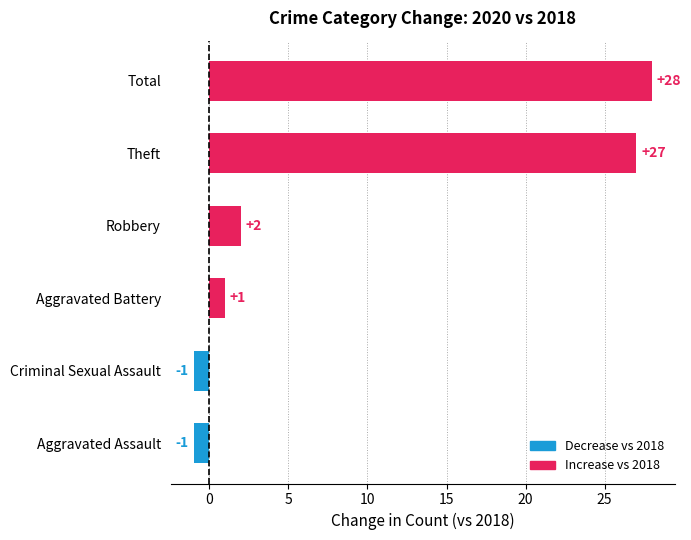

How many values are below 2?

3